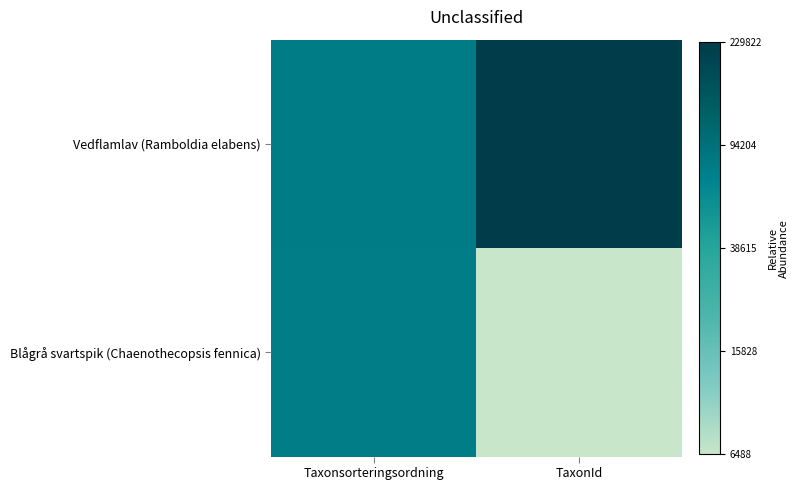

What is the difference between the highest and lowest values at TaxonId?

1.5